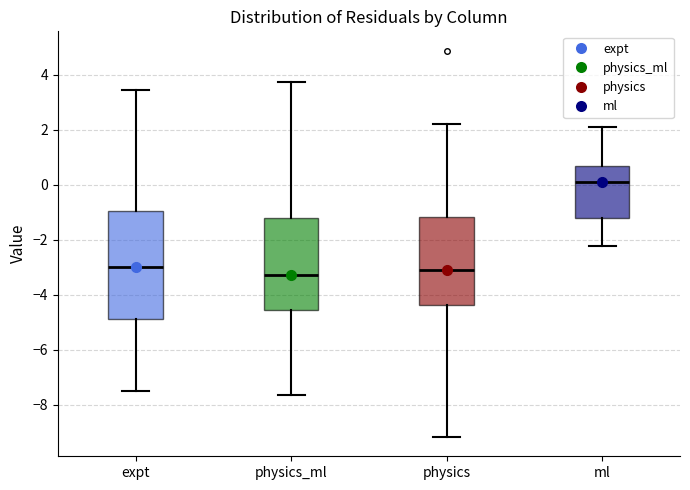

Reading left to right, read every box against the y-axis: the position of its median line, the range the box covers, and the ends of its whiskers. The values are not printed on the chart, so give them approximately, as read against the axis.

expt: median -3.0, box -4.8 to -1.0, whiskers -7.4 to 3.4
physics_ml: median -3.2, box -4.6 to -1.2, whiskers -7.6 to 3.8
physics: median -3.2, box -4.4 to -1.2, whiskers -9.2 to 2.2
ml: median 0.0, box -1.2 to 0.6, whiskers -2.2 to 2.2